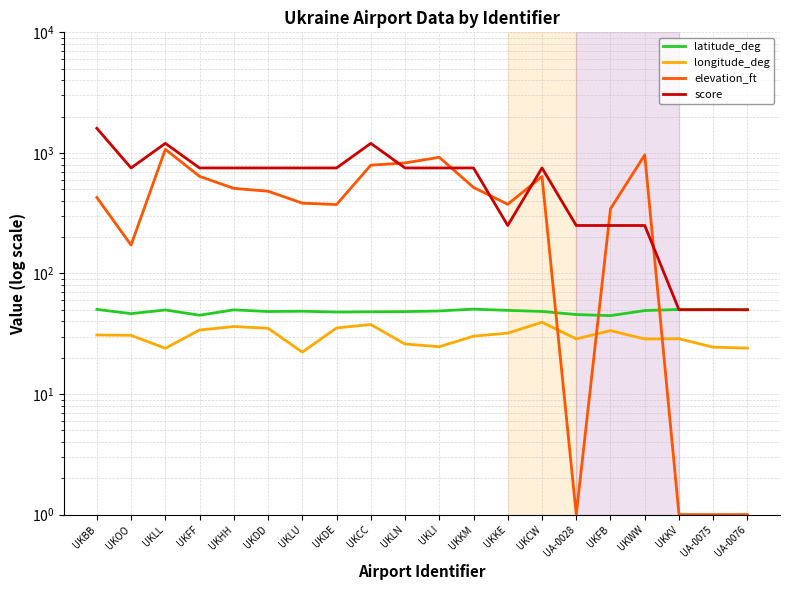

The elevation_ft series shows 124.4 at UKDD. True or false?

False